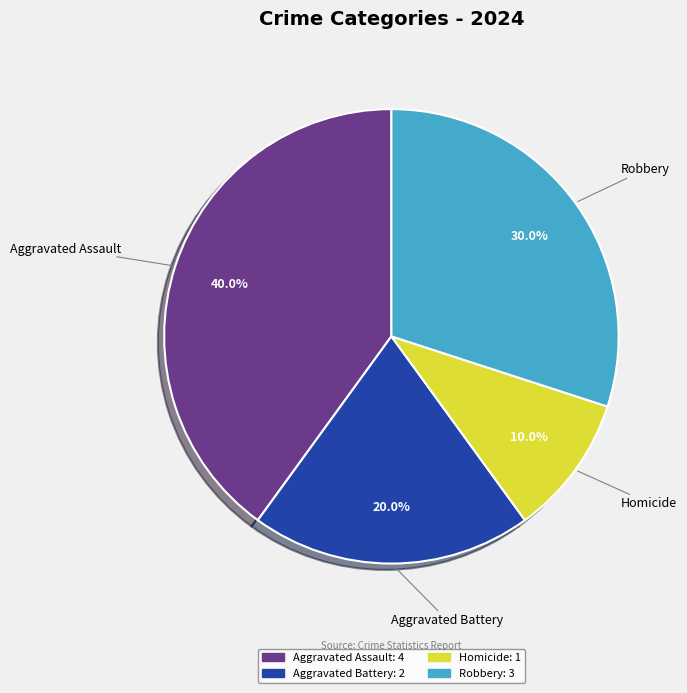

Is there a majority slice in this chart?

No